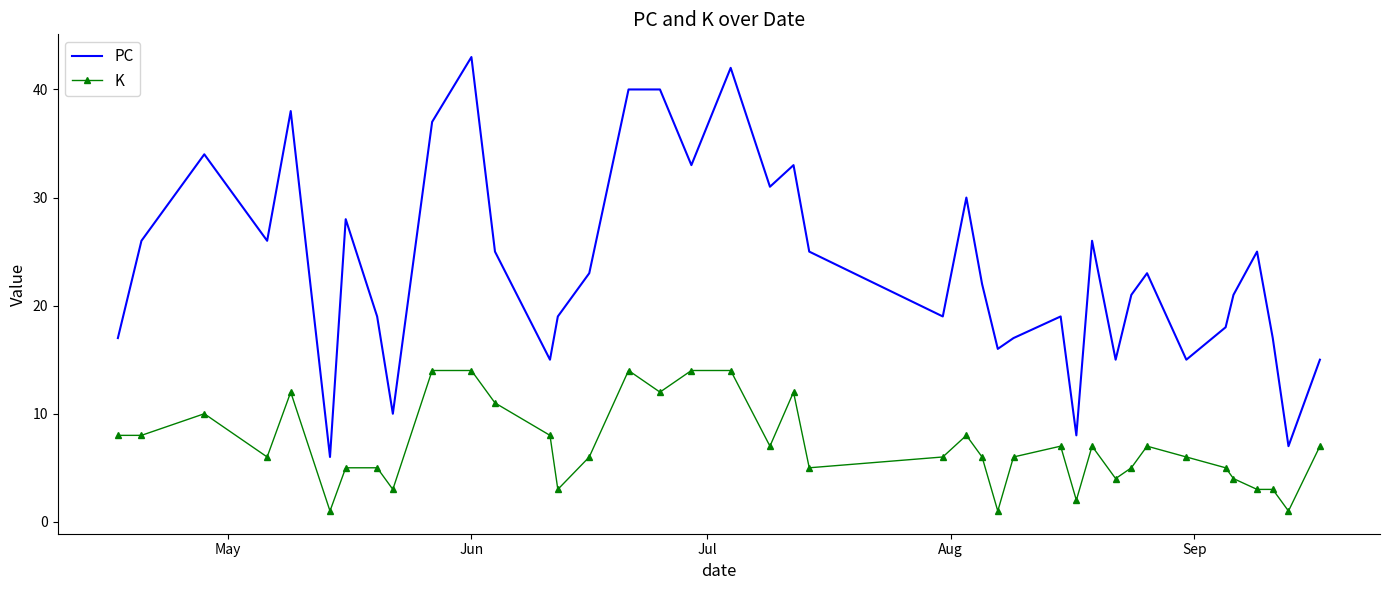

What is the minimum value for PC?

6